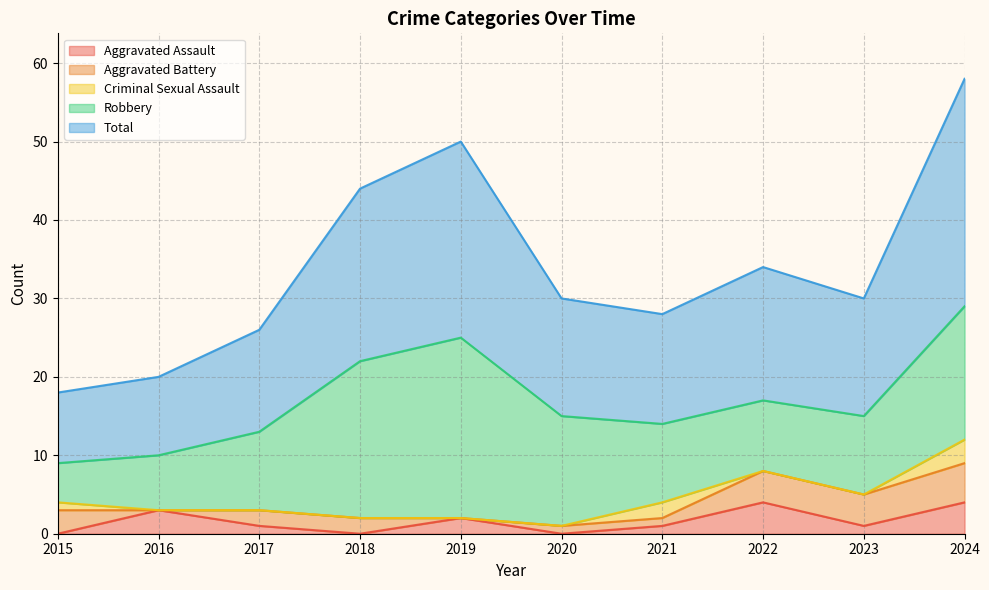

Between 2017 and 2021, which series saw the biggest shift?

Criminal Sexual Assault